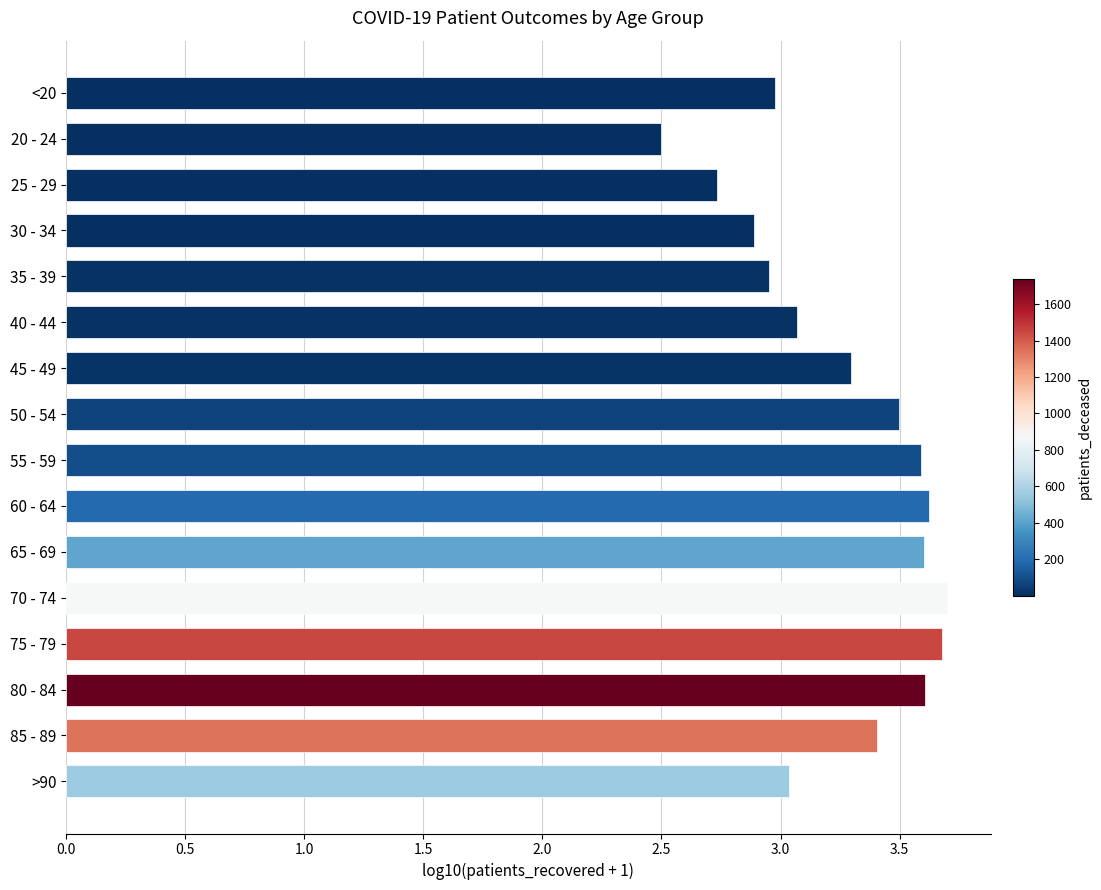

What is the maximum value shown in the chart?

3.7